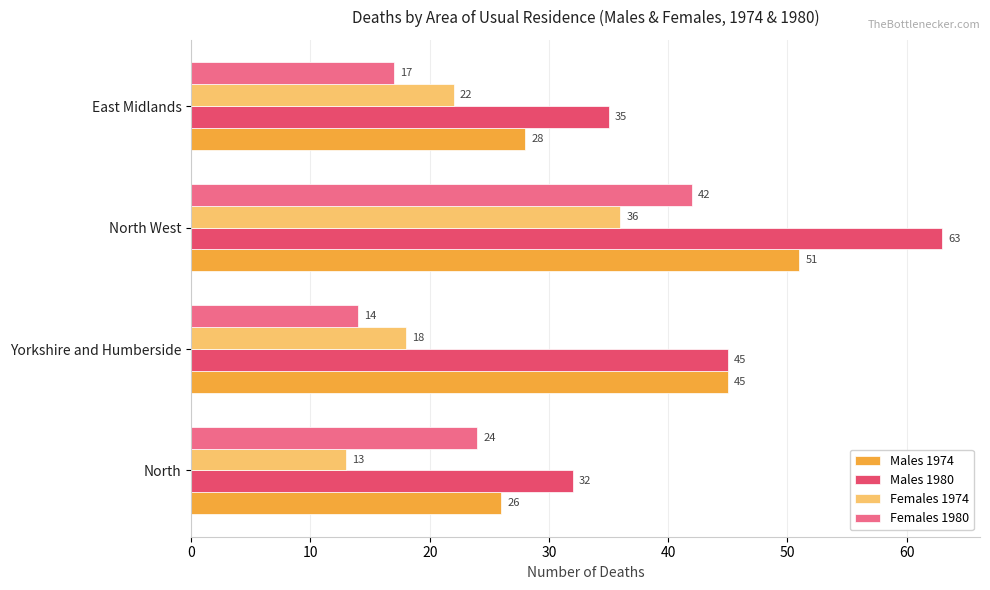

How many series are shown in this chart?

4